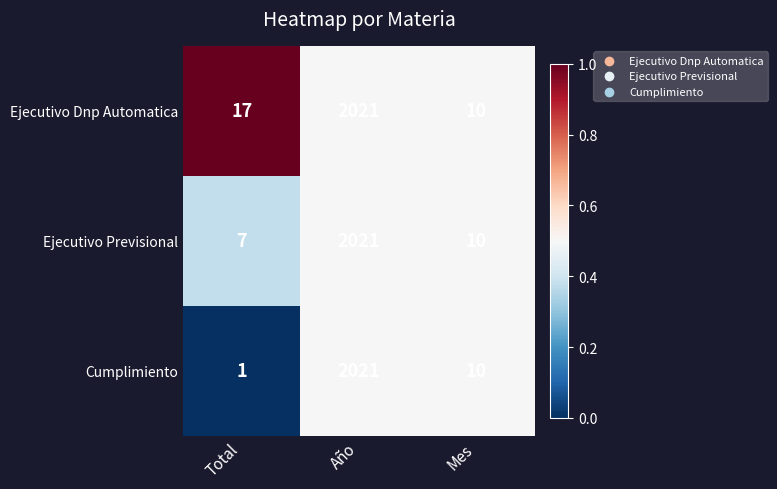

Which label corresponds to the largest value in the chart?

Año